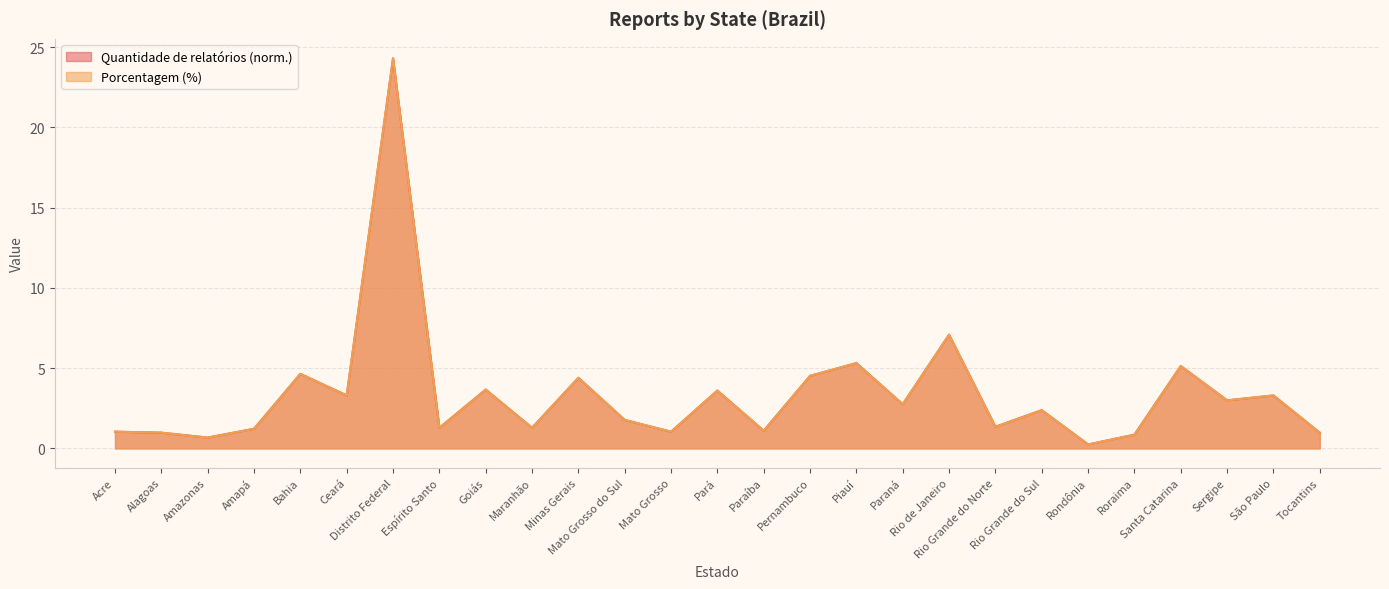

What position from the left is Rio de Janeiro?

19